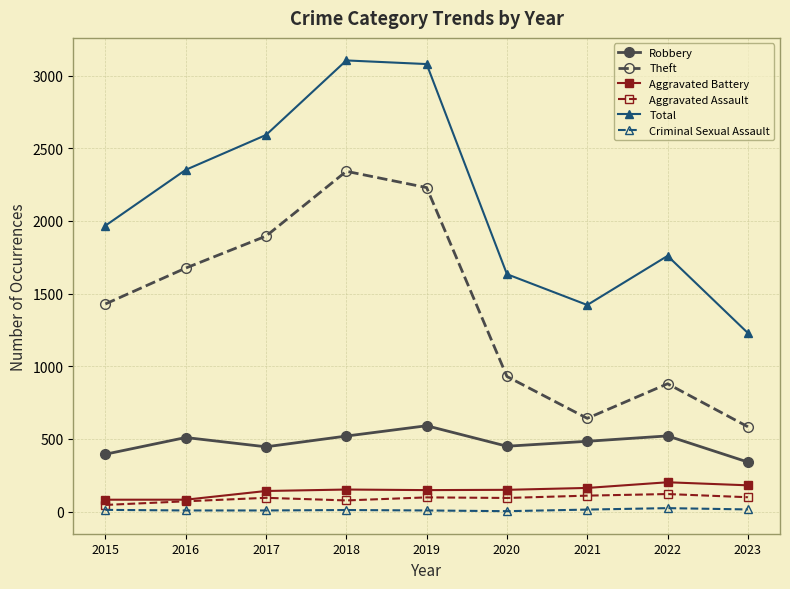

True or false: Total and Aggravated Assault cross at least once.

False